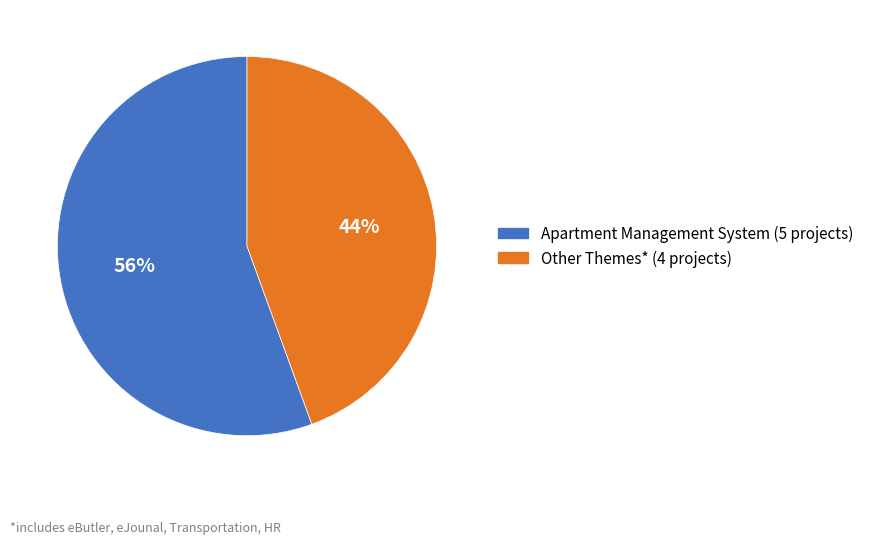

Does any single category account for the majority?

Yes